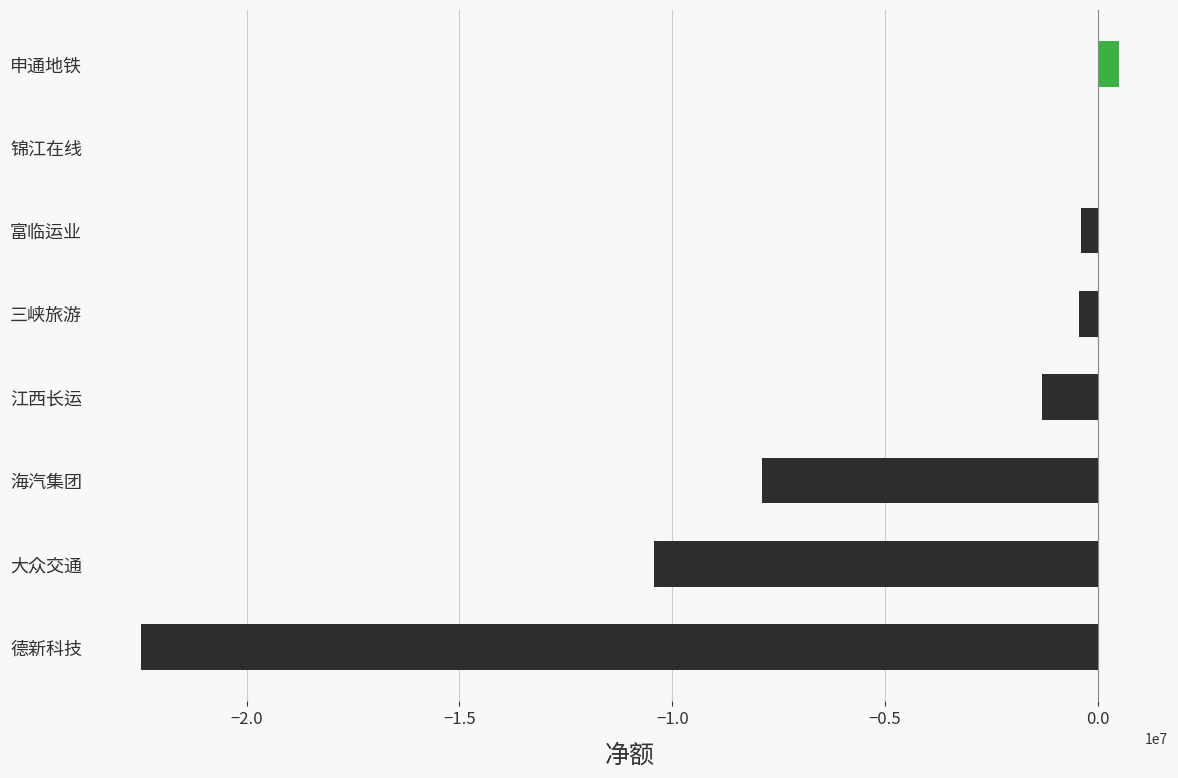

What is the sum of all values?

-42473905